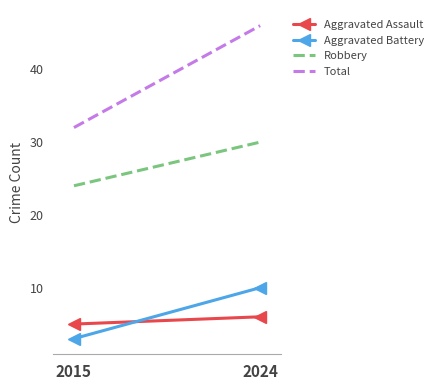

Is it true that Aggravated Battery equals 10 at 2024?

True